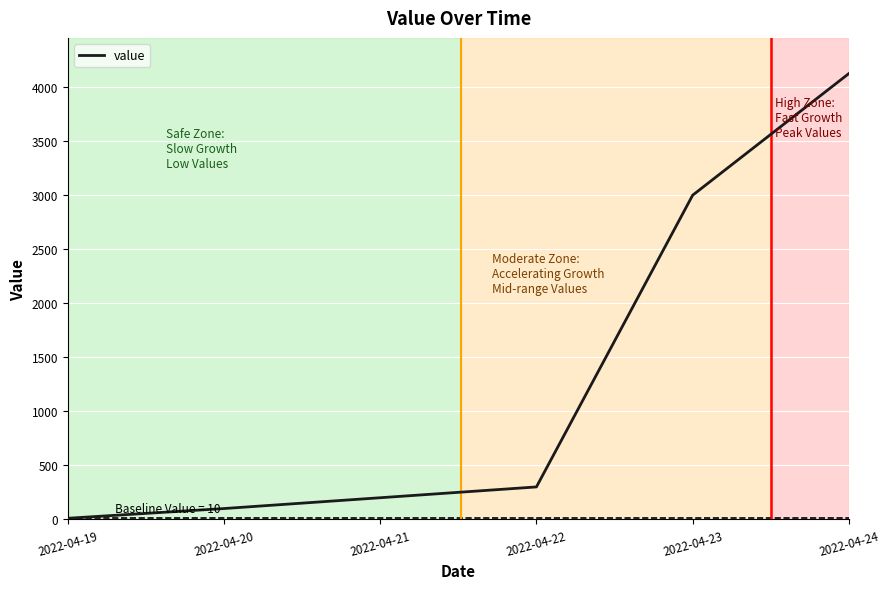

How many values are below 300?

3